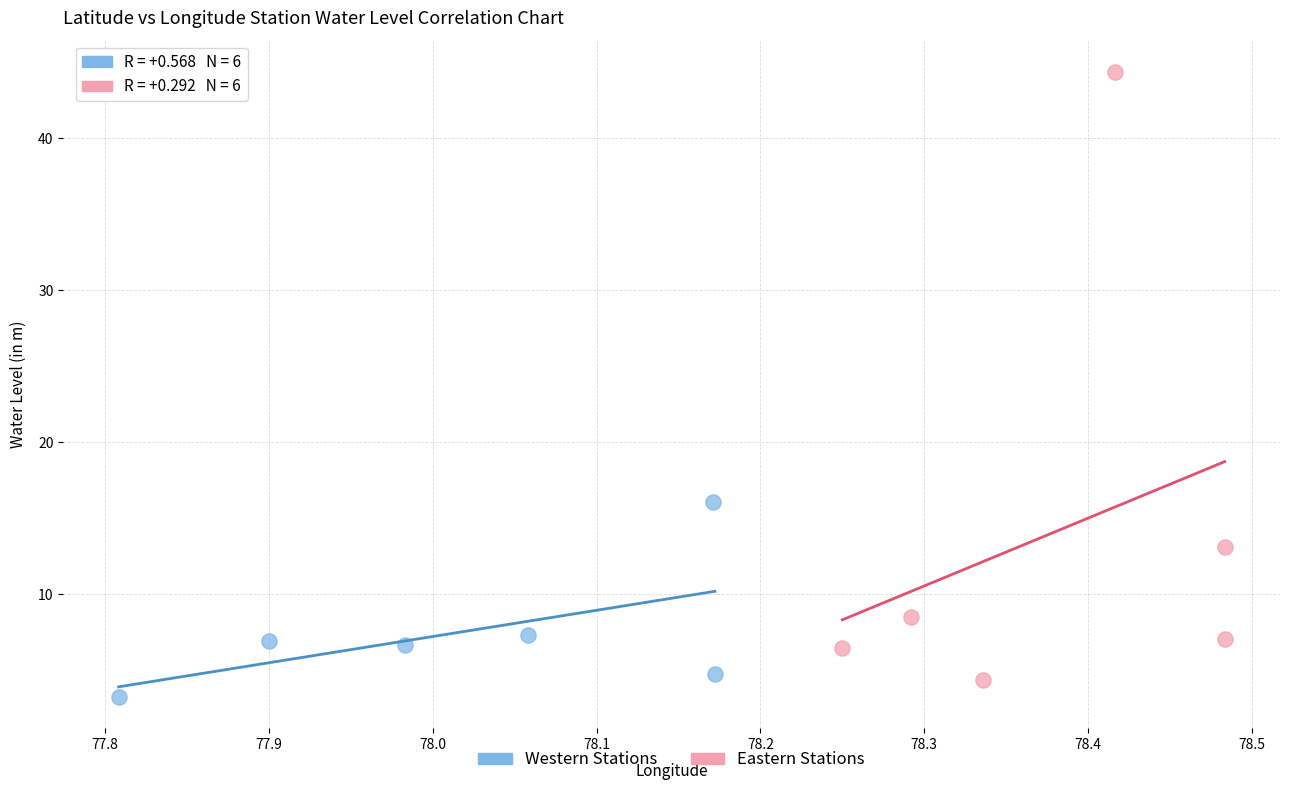

Which series reaches the maximum Y coordinate?

Eastern Stations